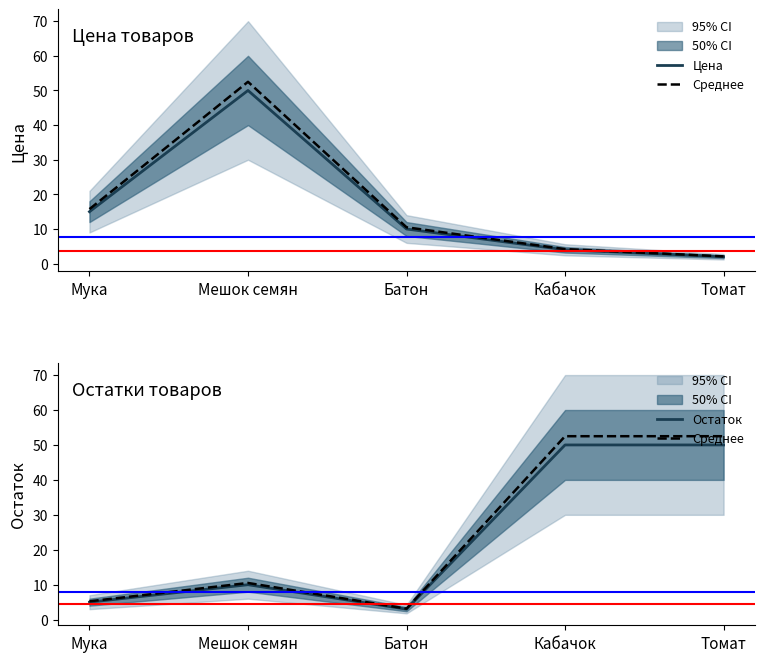

At how many categories does at least one series exceed 38?

3